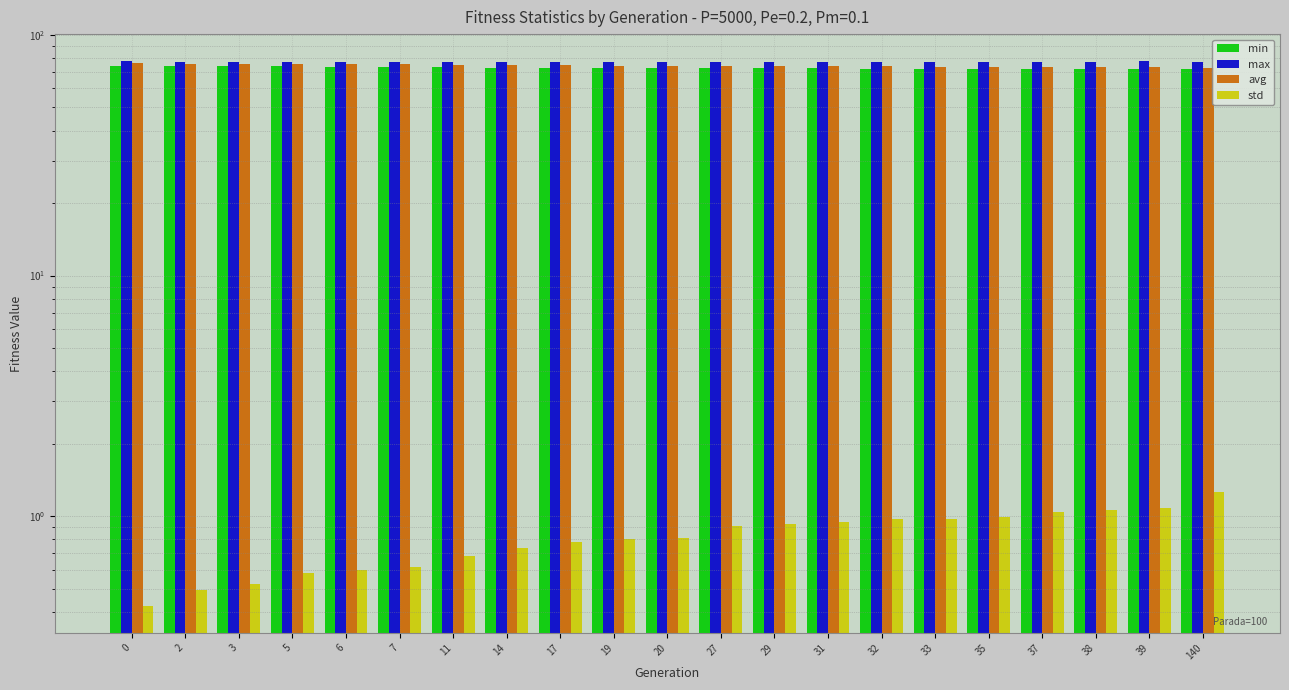

What is the difference between the maximum and minimum values in the avg series?

3.7